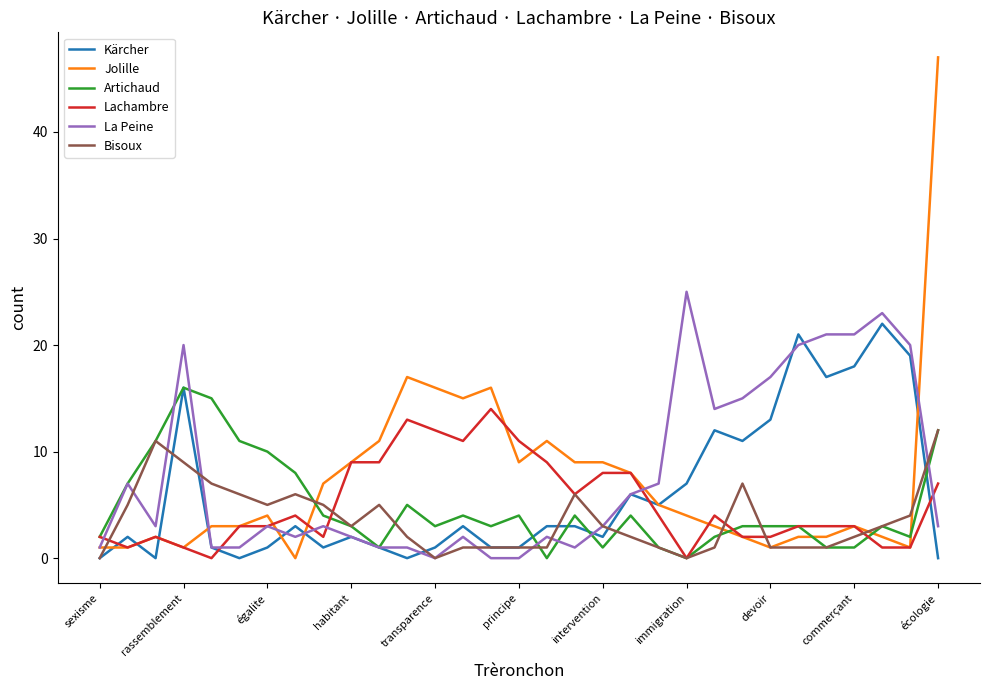

Which series has the widest spread of values?

Jolille